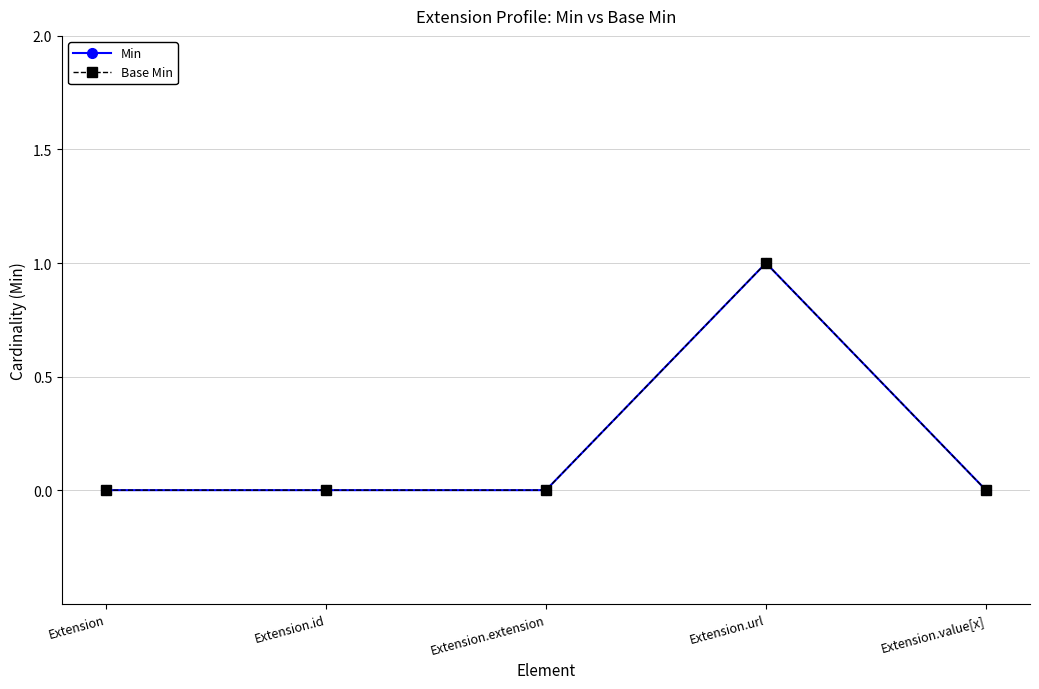

How many Base Min values are between 0 and 1?

5